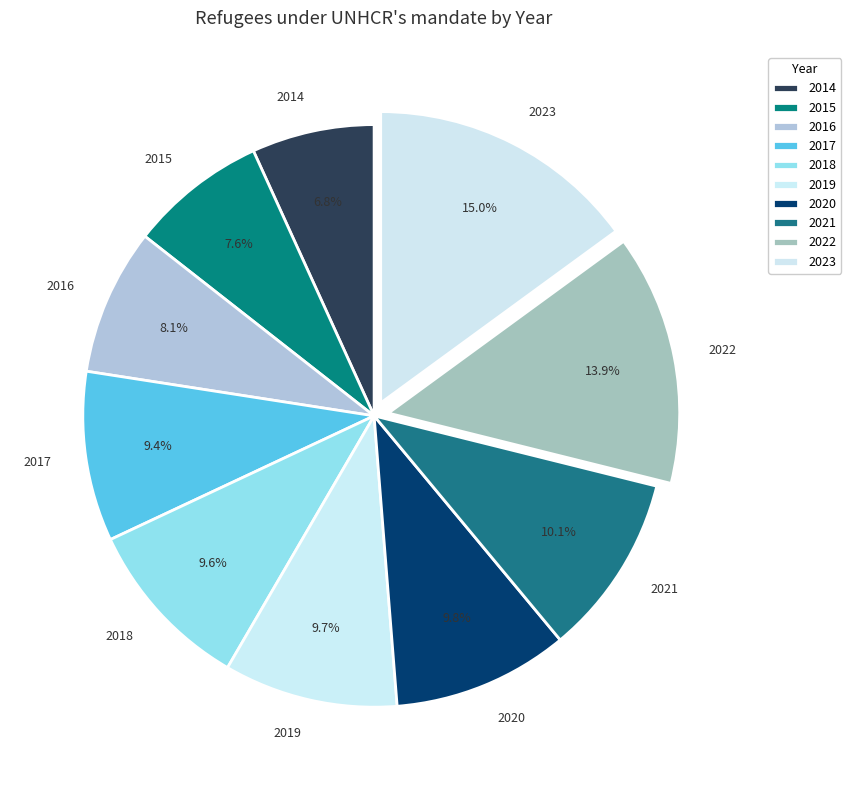

Is there a majority slice in this chart?

No